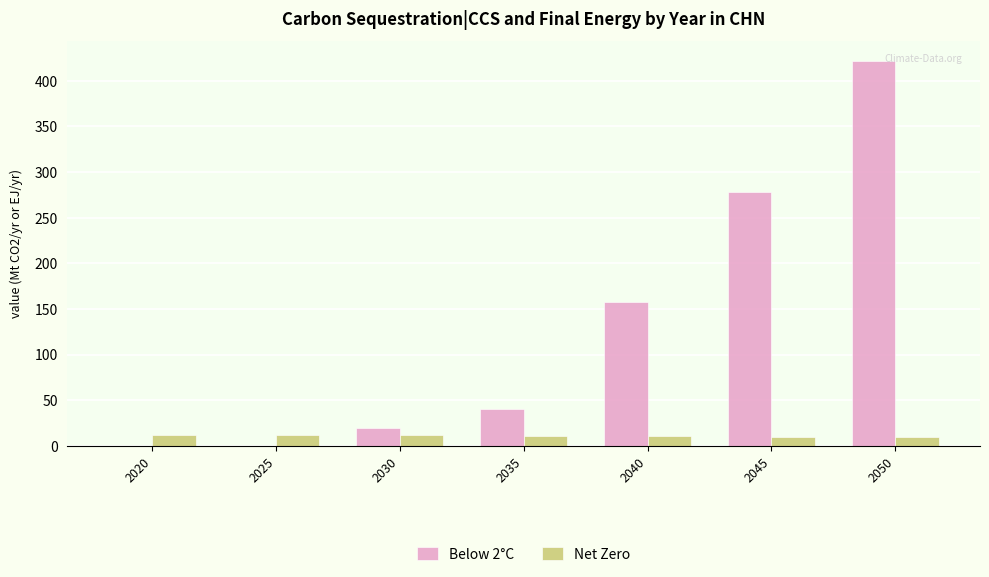

Which series has the largest total across all categories?

Below 2°C